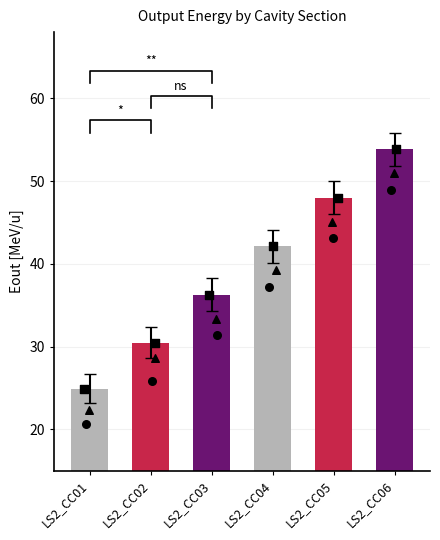

What is the ratio of the value at LS2_CC06 to the value at LS2_CC05?

1.1